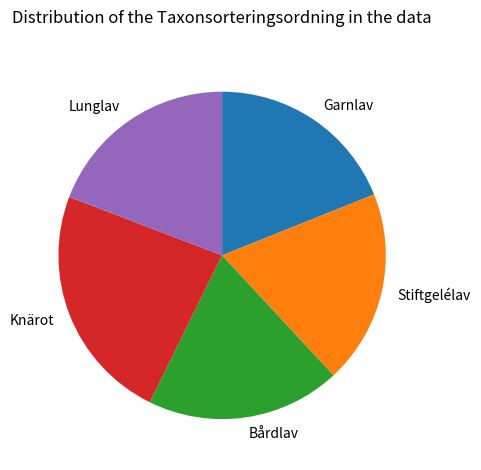

Does Stiftgelélav account for over 50% of the chart?

No